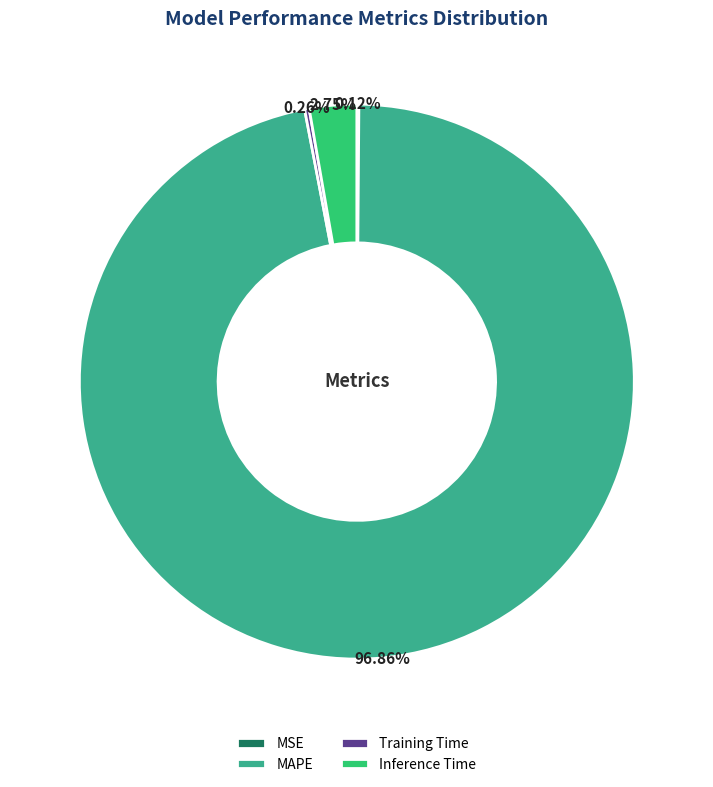

Is MAPE the majority of the pie?

Yes